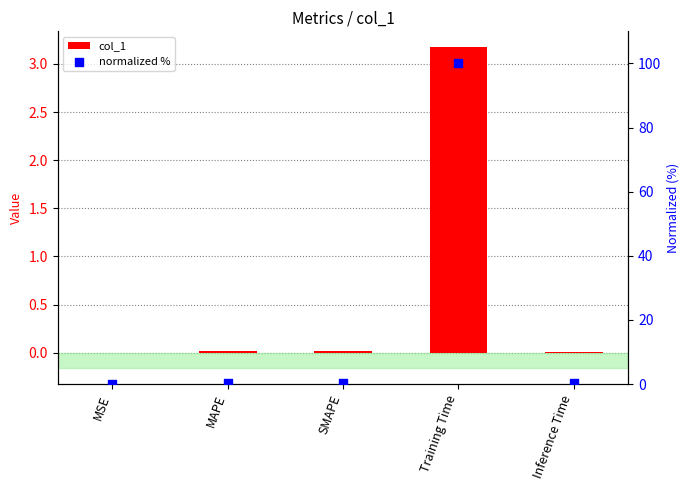

At which category is the sum across all series the highest?

Training Time